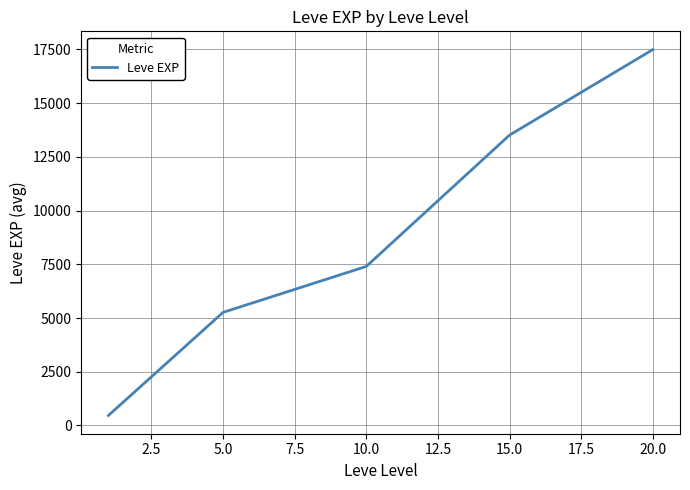

True or false: the data has more than 2 interior local peaks.

False